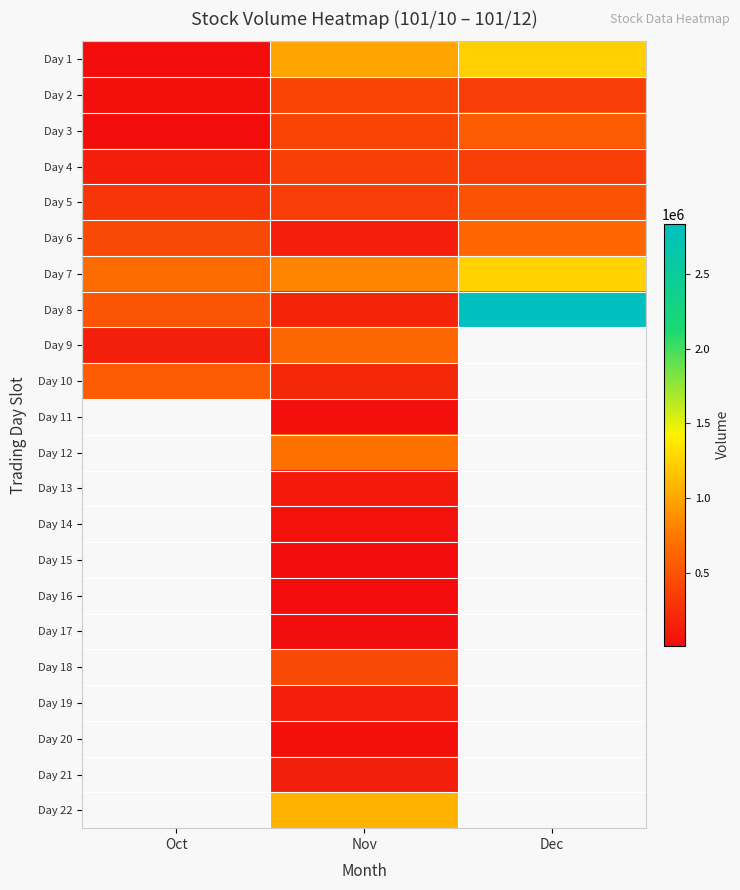

Which series changed the most between Nov and Dec?

Day 8